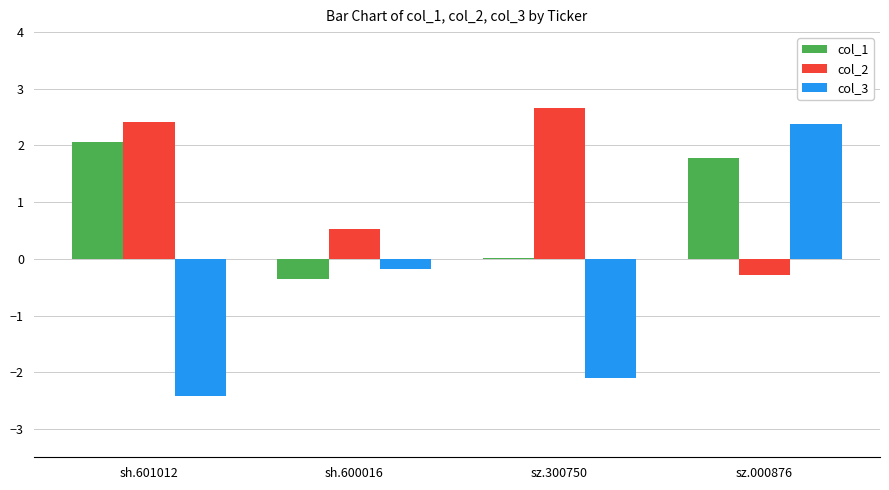

How many data points in col_1 are above 1?

2